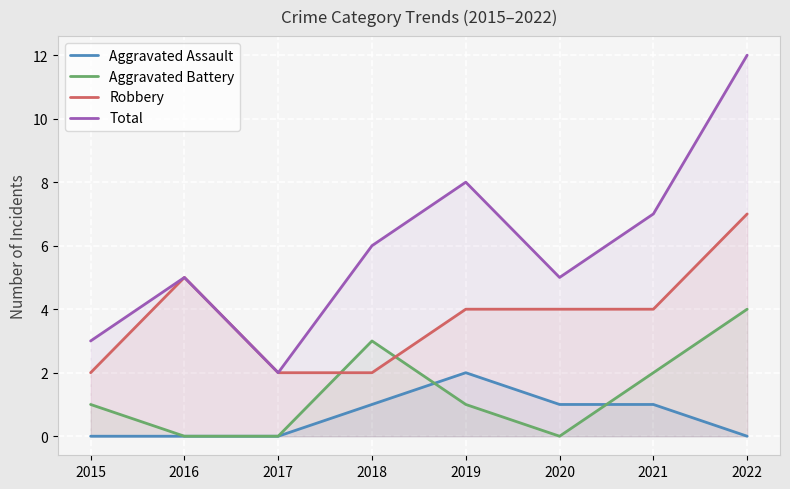

What is the difference between the Robbery values at 2020 and 2016?

1